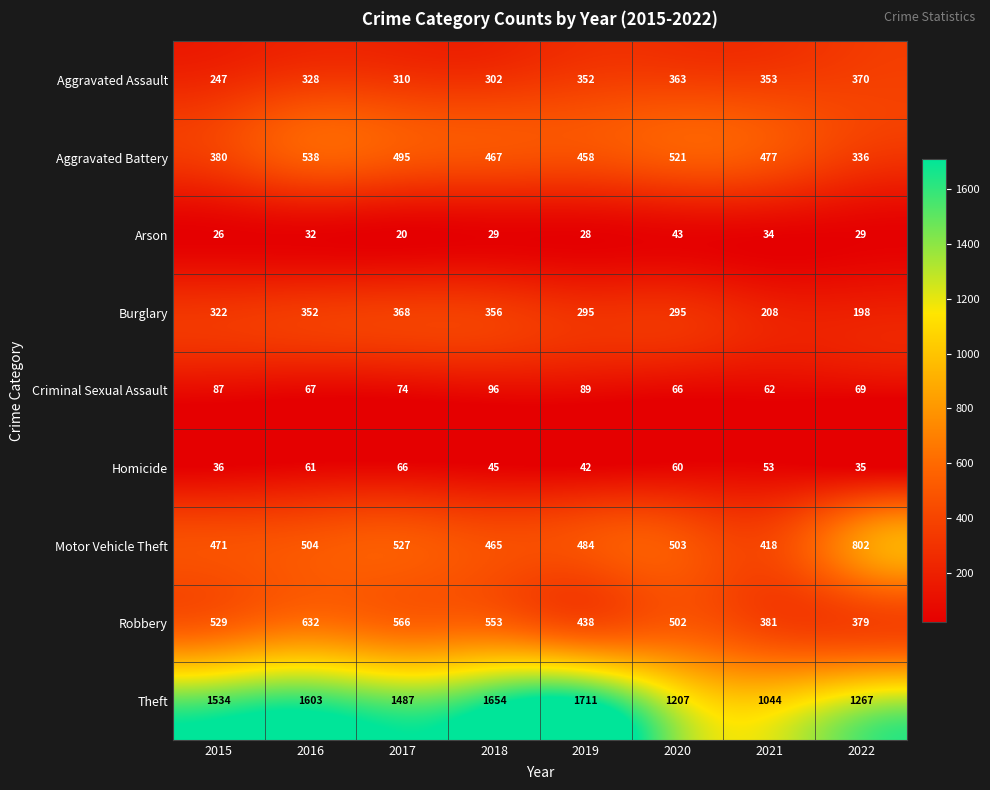

True or false: Aggravated Battery has a value of 380 at 2015.

True